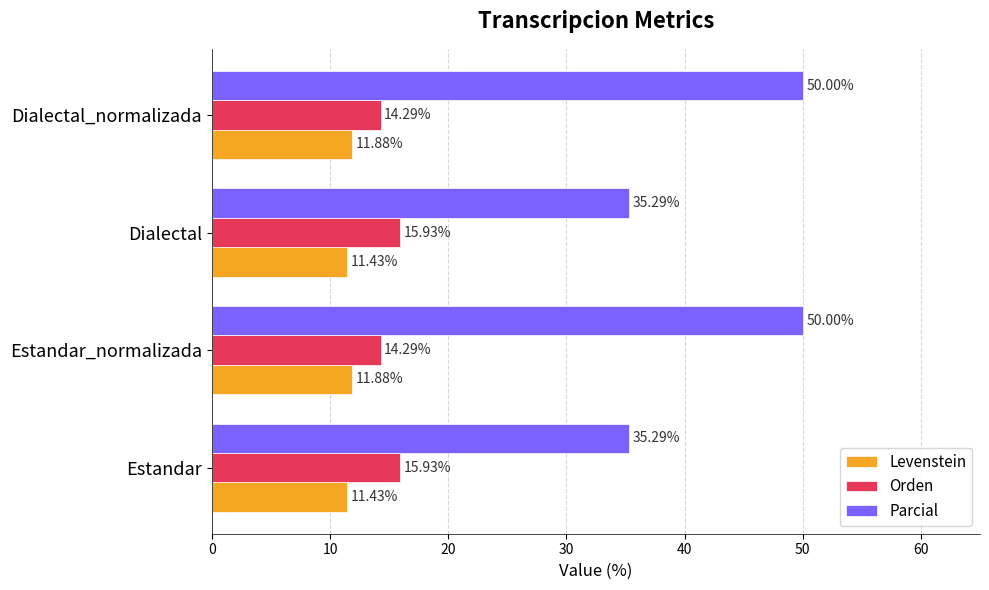

Count the Levenstein values in the range 11 to 12.

4